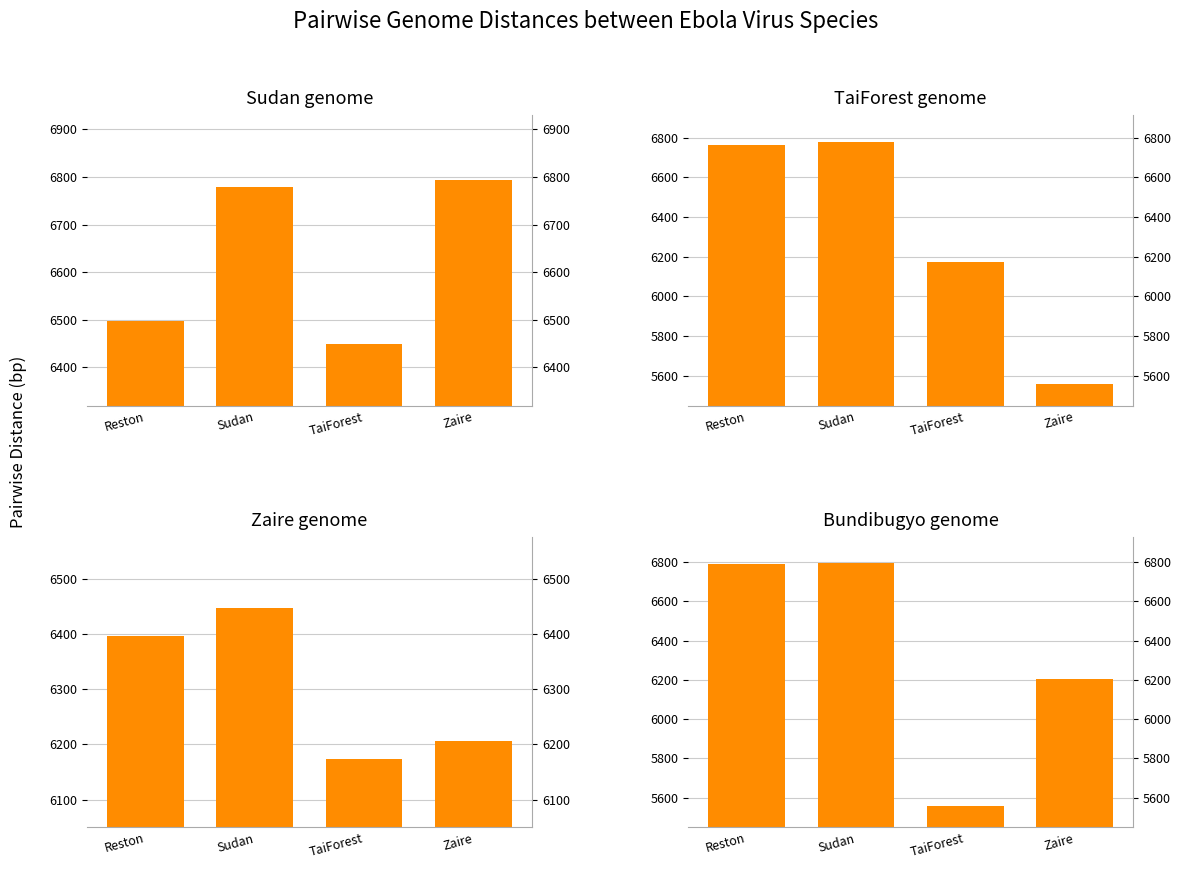

What is the difference between the highest and lowest values at TaiForest?

889